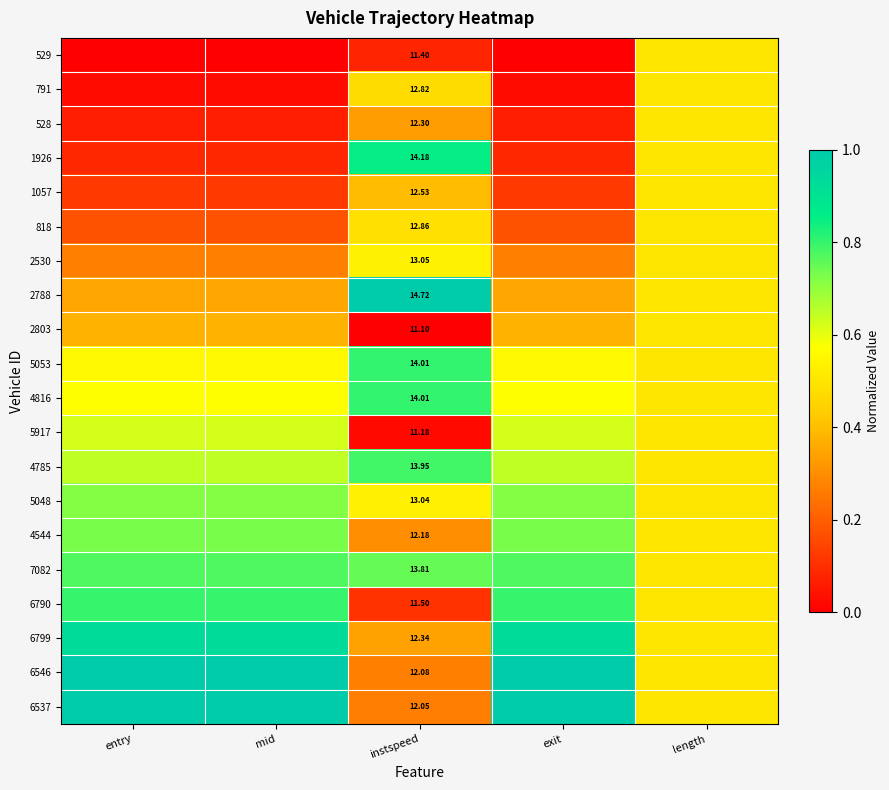

Count the number of data series in this chart.

20